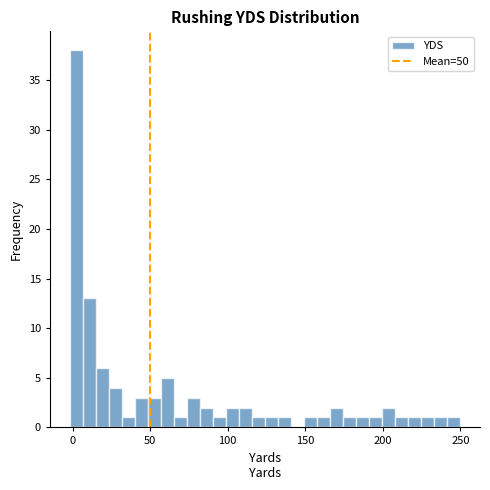

Around what value on the x-axis is the tallest bar? Give the approximate position of its centre, as read against the axis.

0